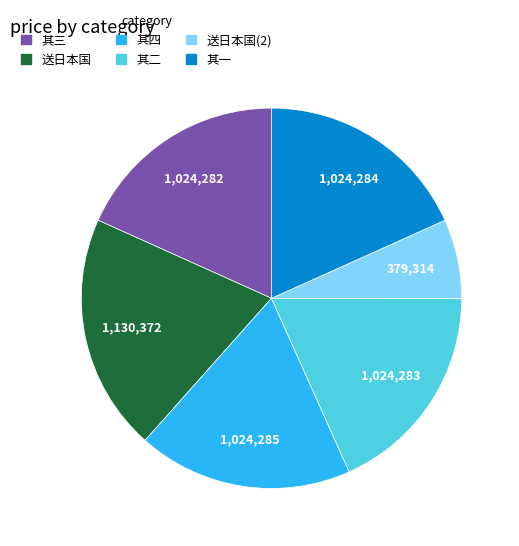

Which slice is the smallest?

送日本国(2)